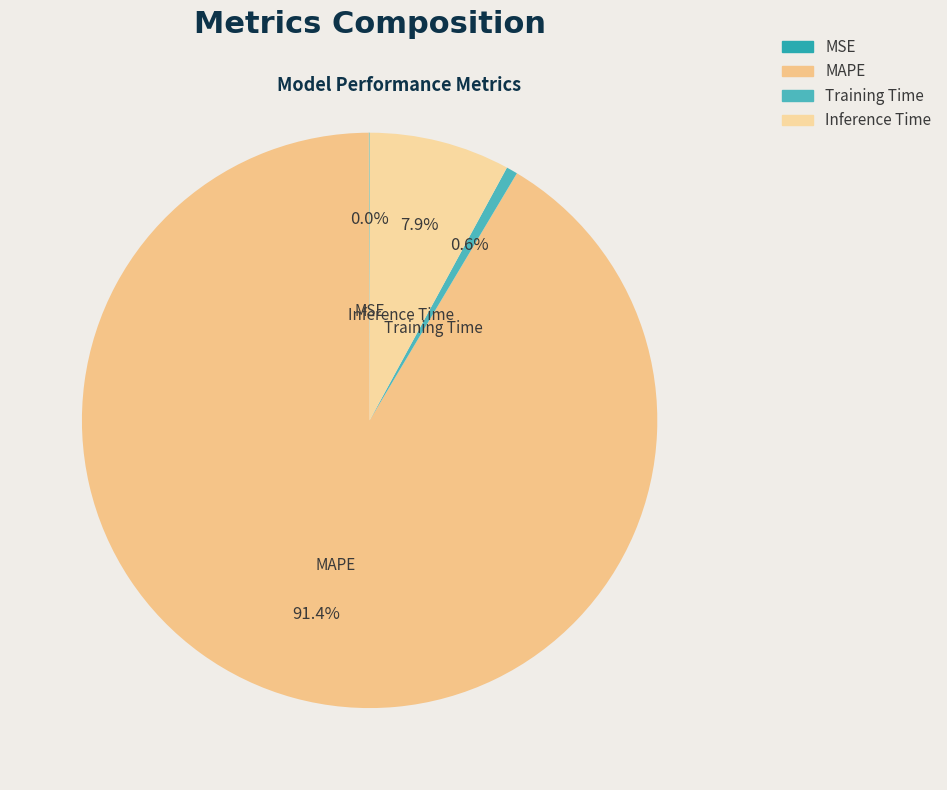

Which slice is the largest?

MAPE